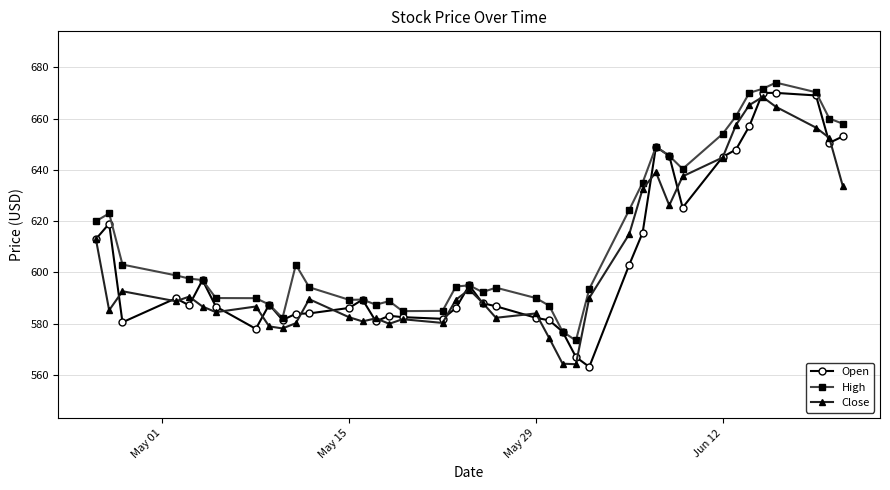

What is the value of the Open point at the 14th from the left?

589.4